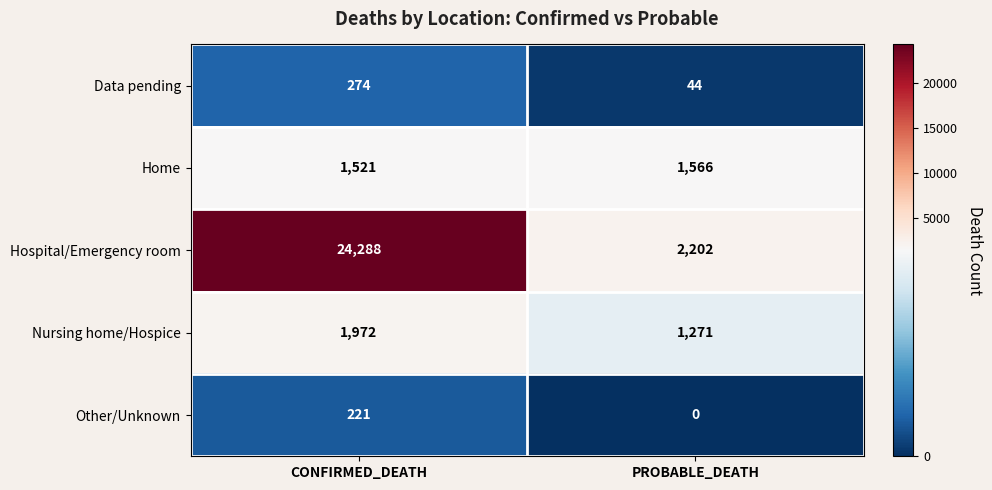

What is the maximum value shown in the chart?

24288